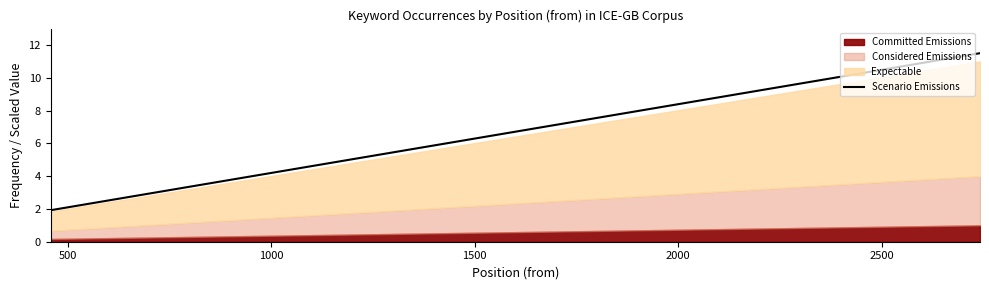

How many data points are less than 7?

9